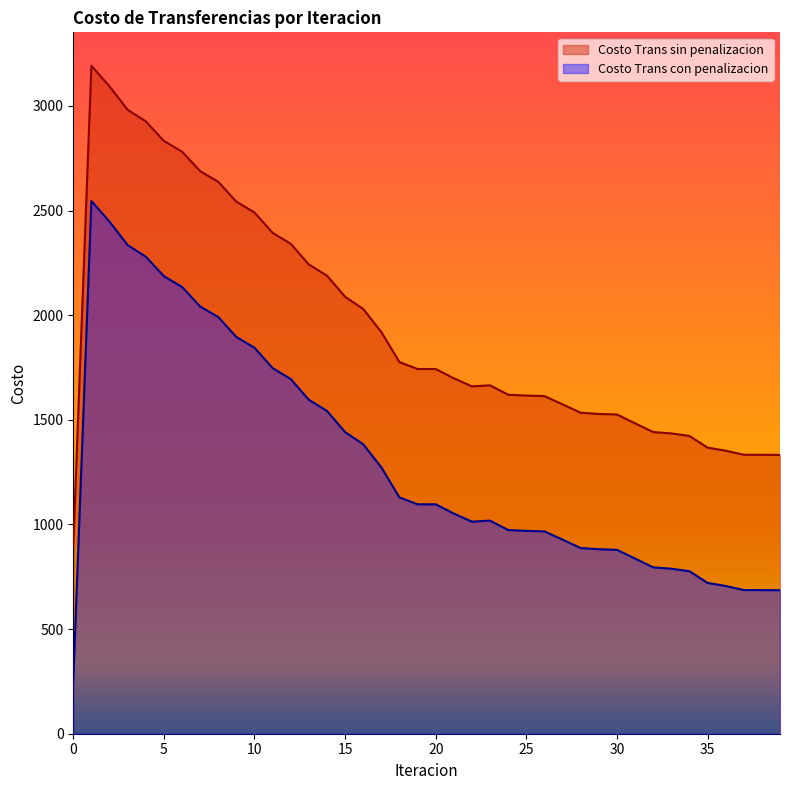

What is the difference between the maximum and second lowest values in the Costo Trans con penalizacion series?

1859.7